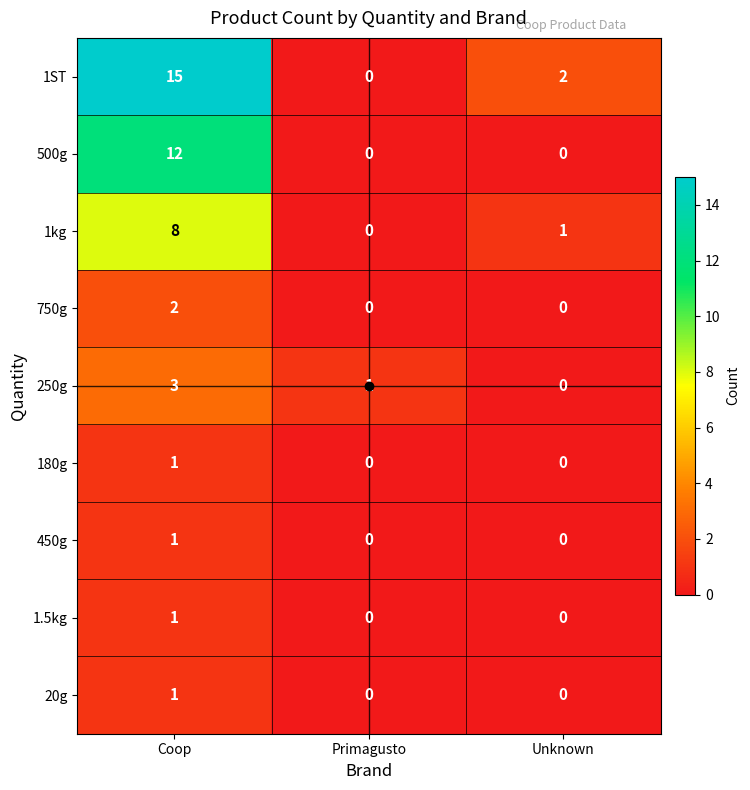

What is the sum of the 500g values at Unknown and Coop?

12